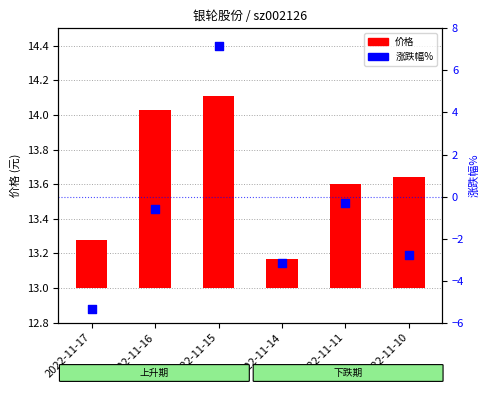

Which series has the largest total across all categories?

价格